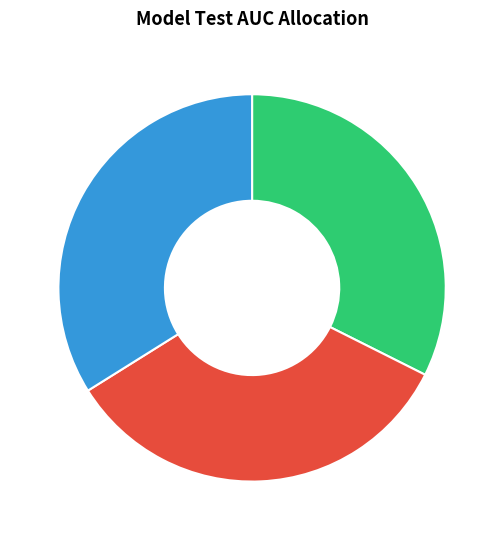

How many segments does this pie chart have?

3